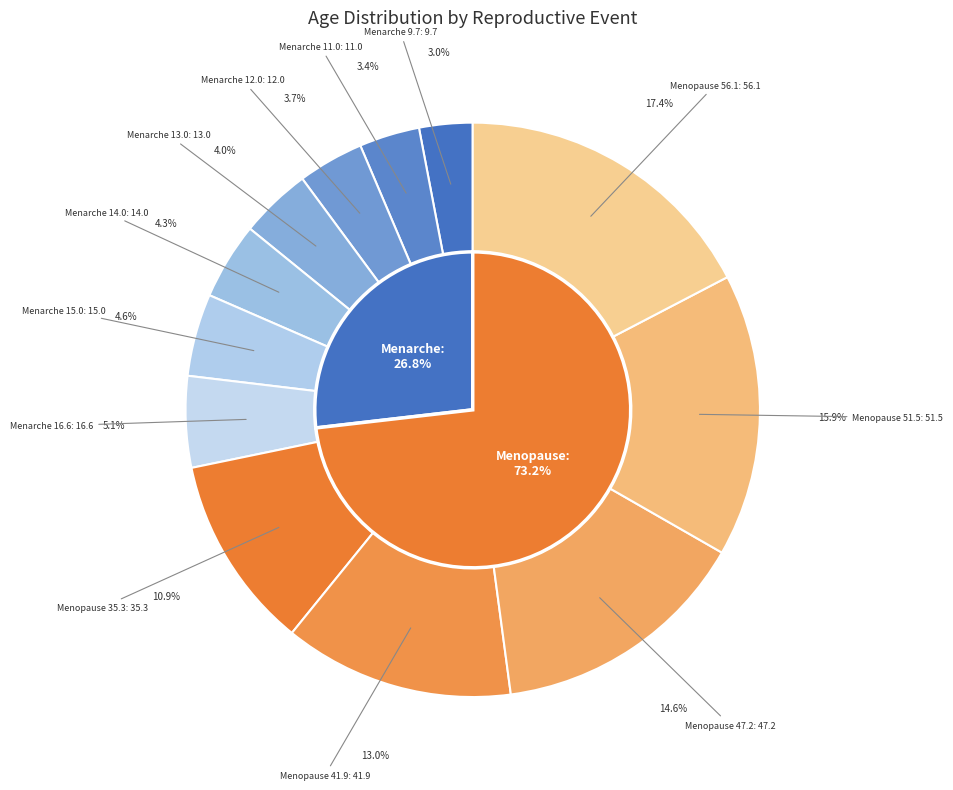

Which category has the smallest portion of the pie?

Menarche 9.7